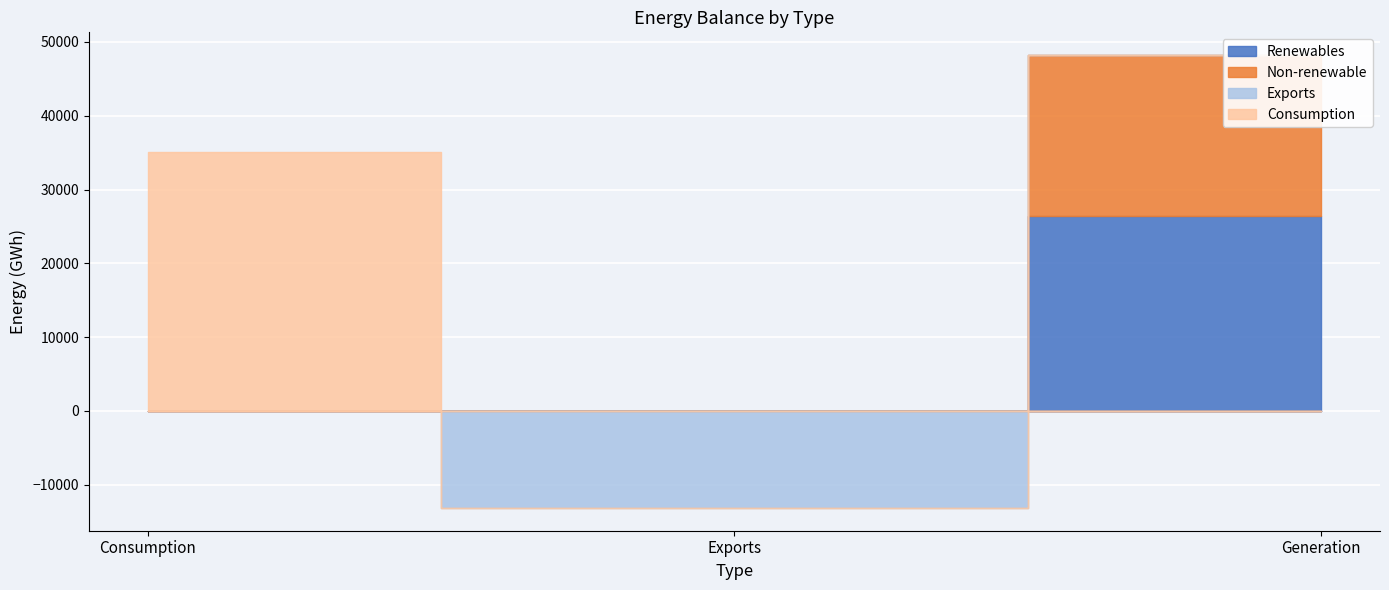

At Exports, list the series in order from smallest to largest.

Exports, Renewables, Non-renewable, Consumption